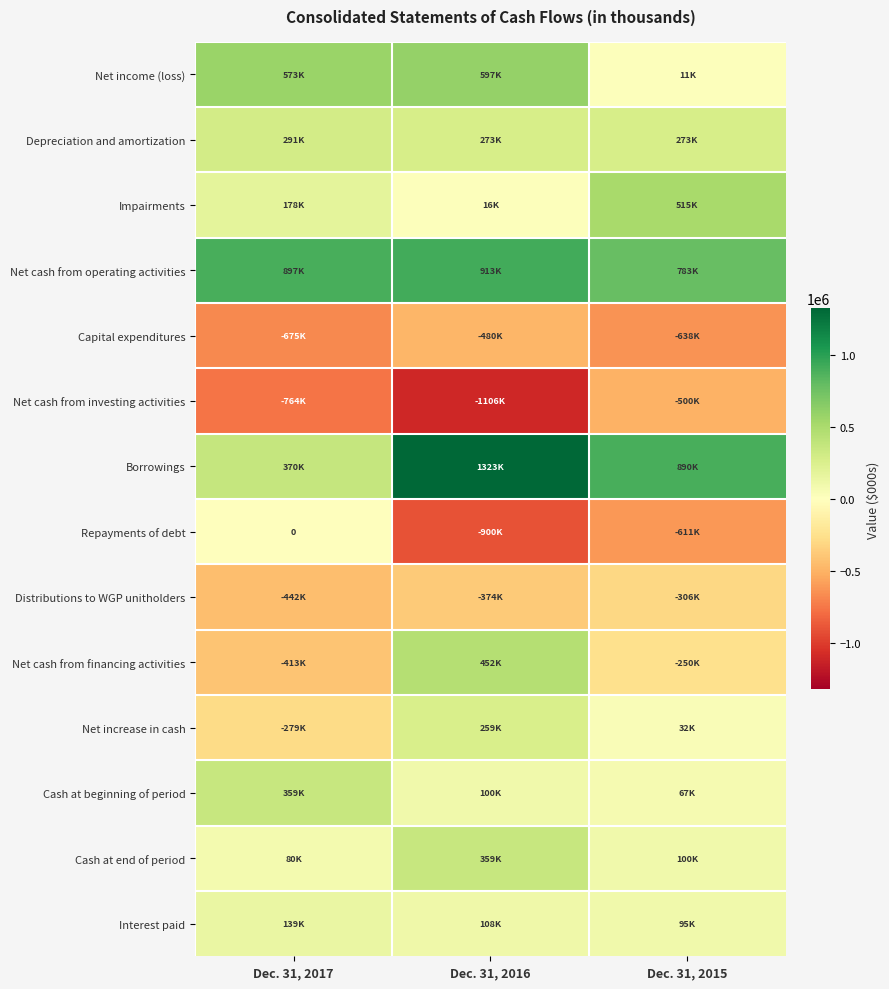

The Capital expenditures series shows -162050 at Dec. 31, 2017. True or false?

False